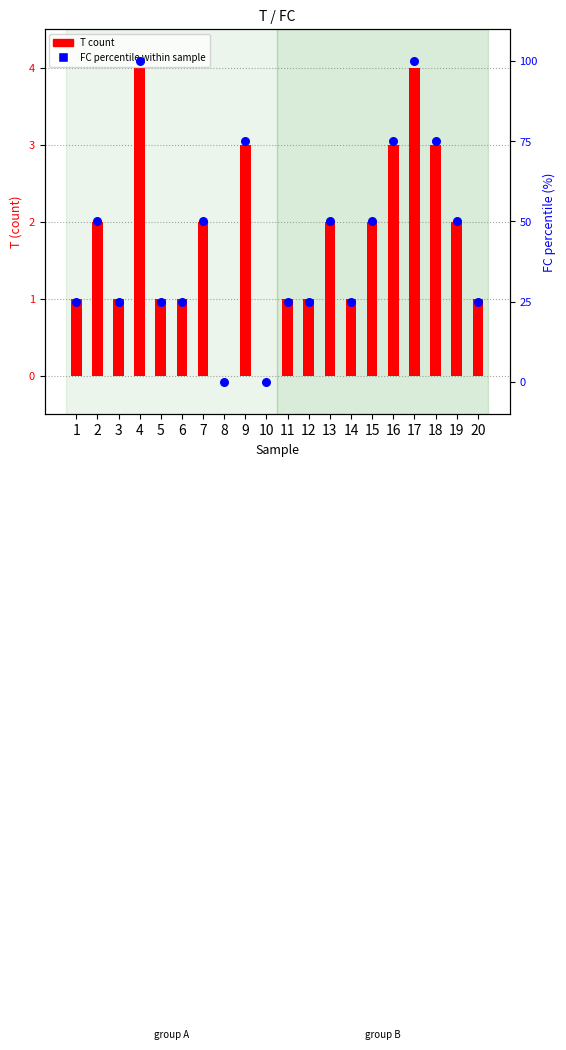

At how many categories does at least one series exceed 97?

2